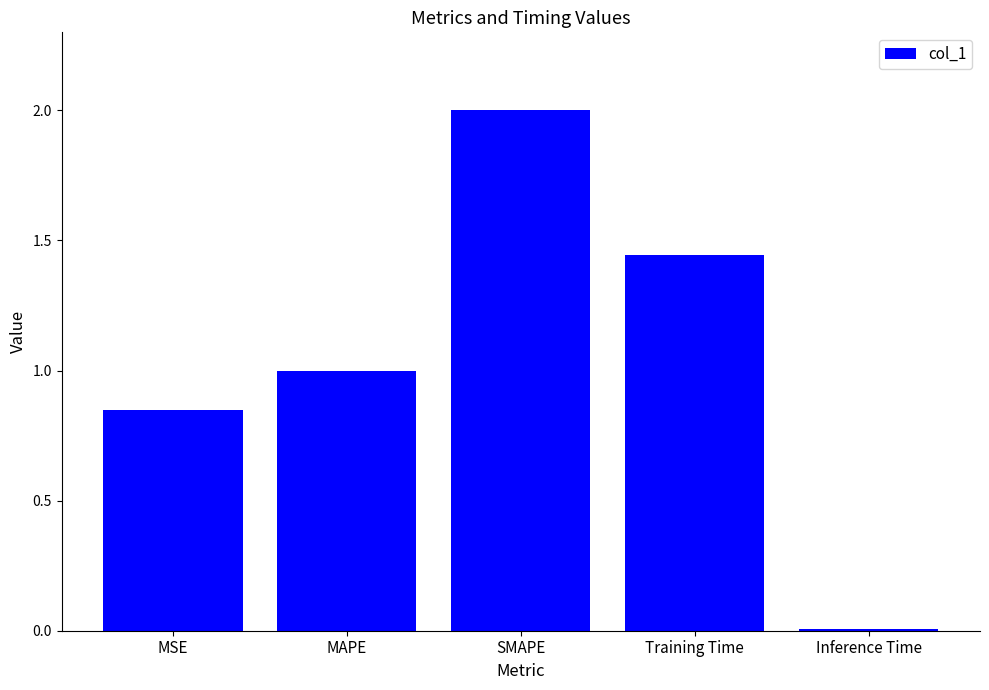

What is the greatest value displayed?

2.0